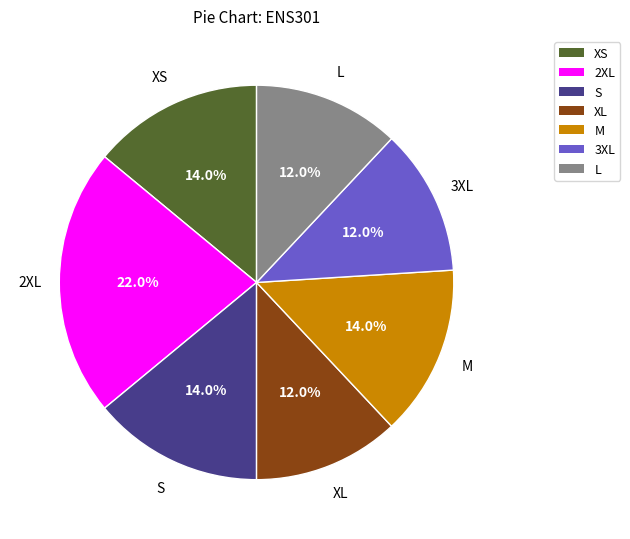

Does 3XL account for over 50% of the chart?

No